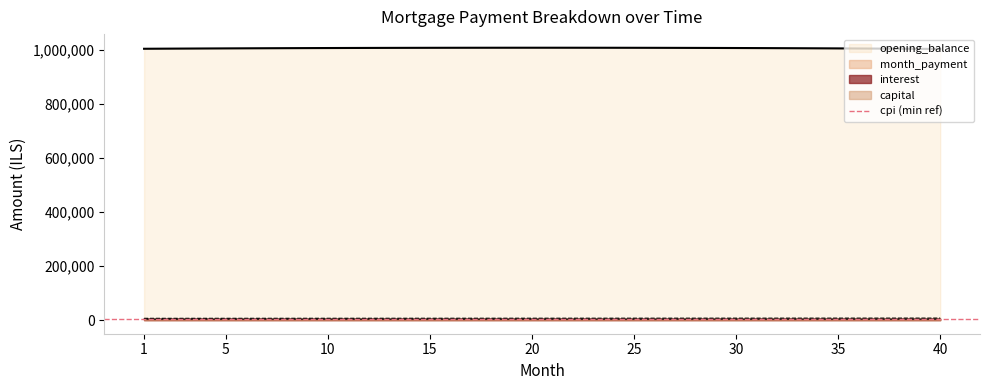

Does the chart have visible grid lines?

No